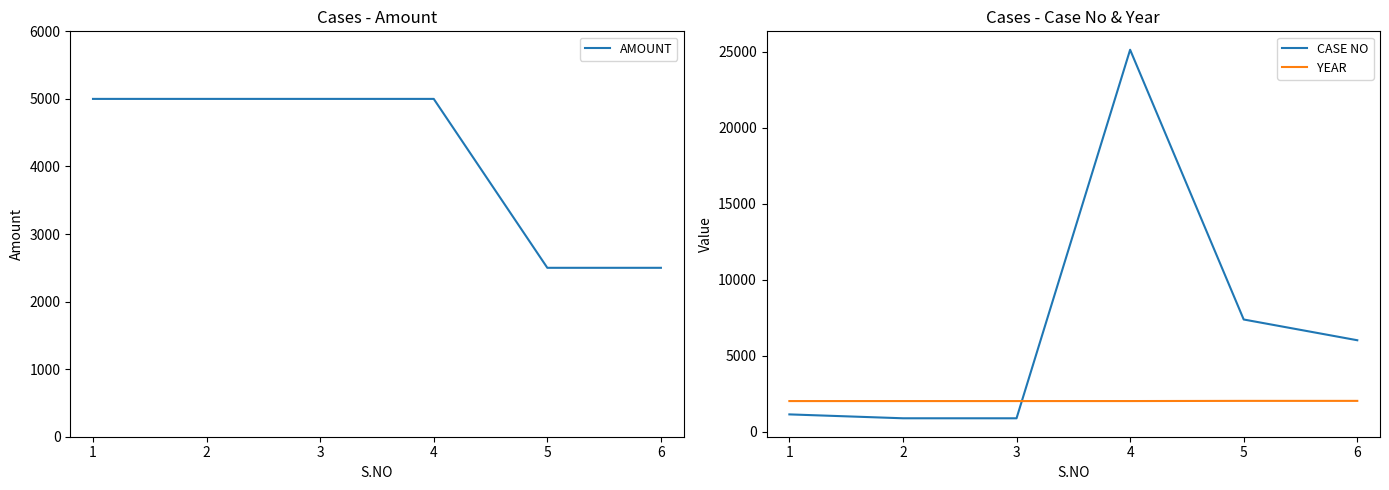

What is the highest value of the CASE NO series?

25140